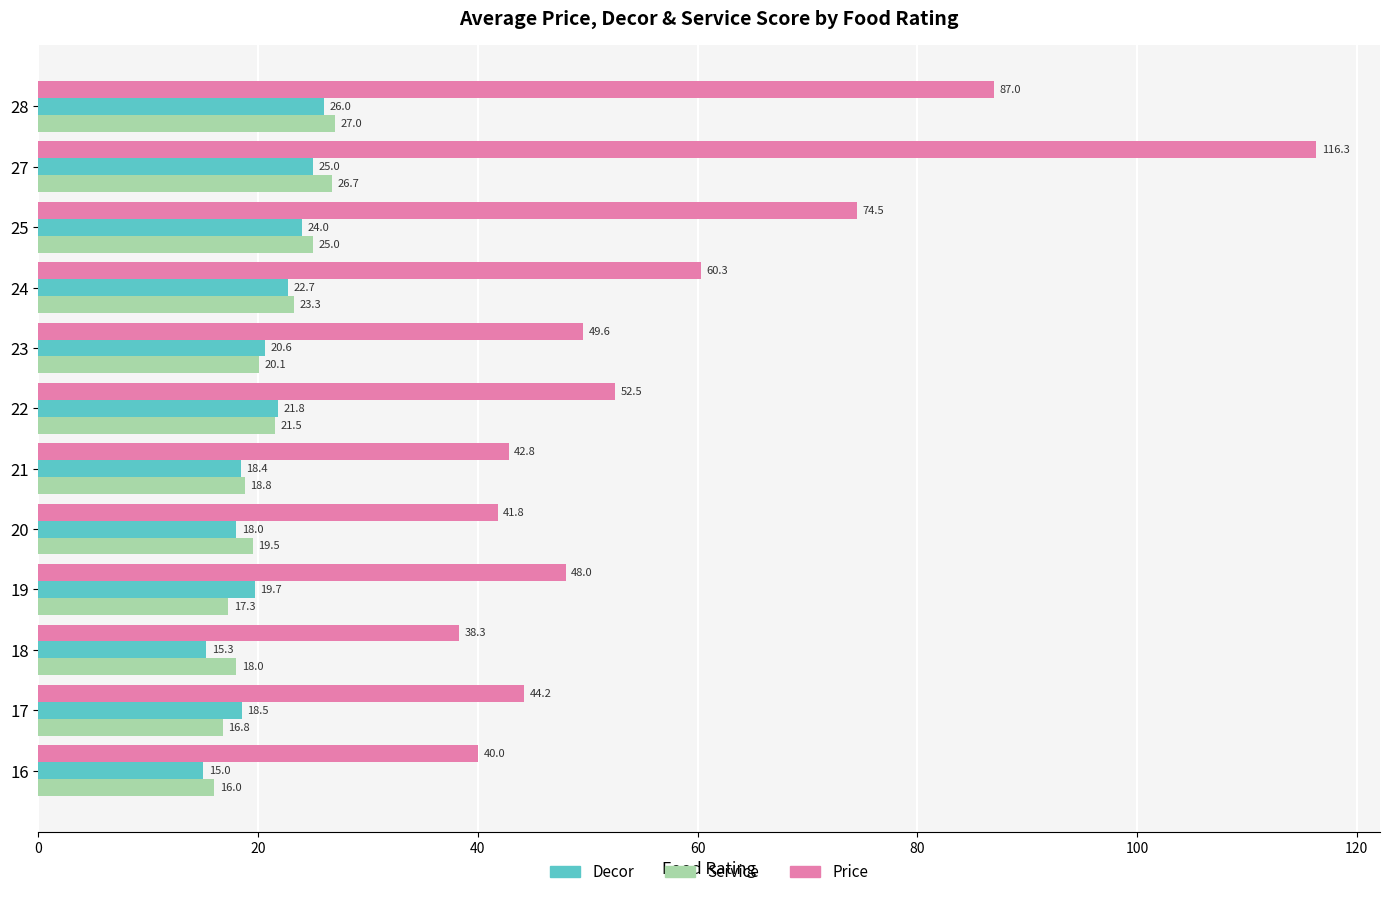

Is the value of Price at 18 greater than the value of Decor at 18?

Yes